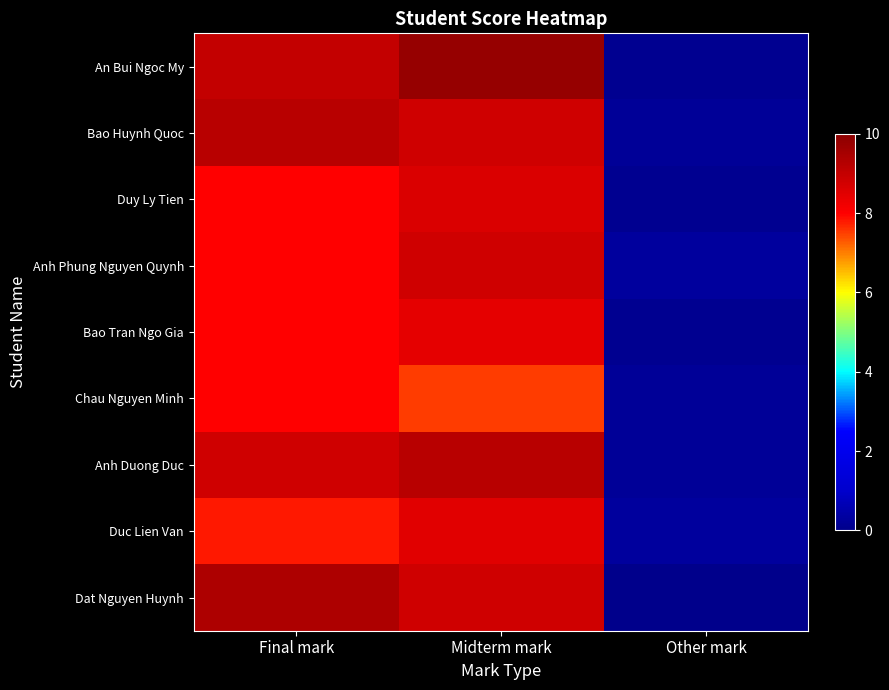

Which series has the largest total across all categories?

An Bui Ngoc My